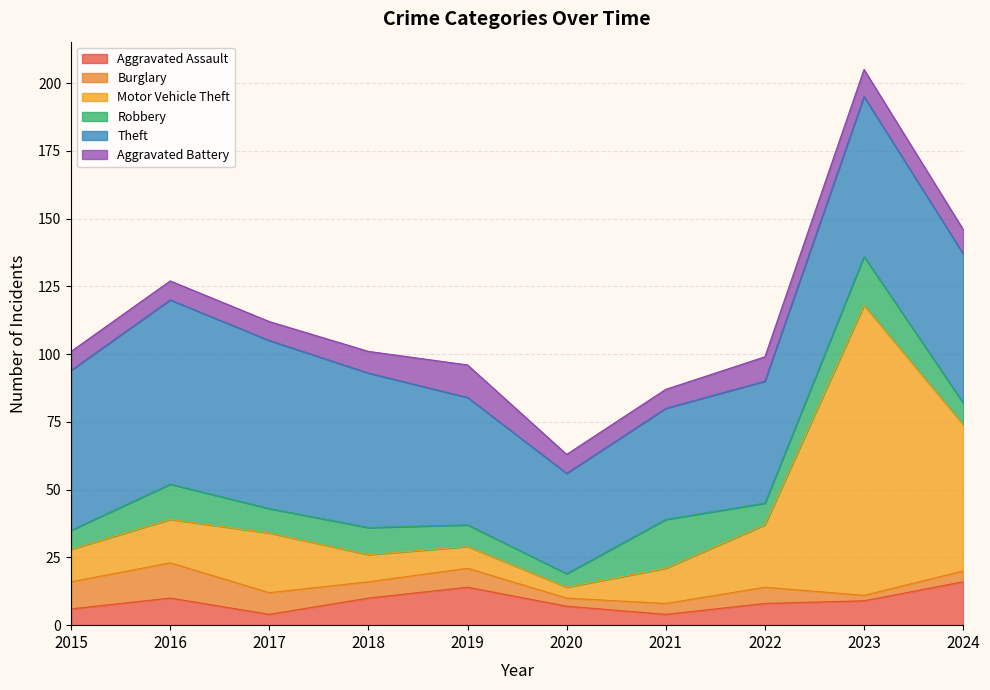

The Burglary series shows 7 at 2019. True or false?

True